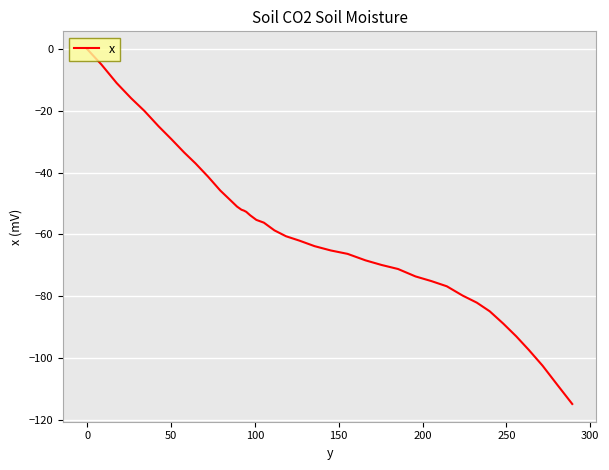

What is the difference between the maximum and minimum values?

114.9